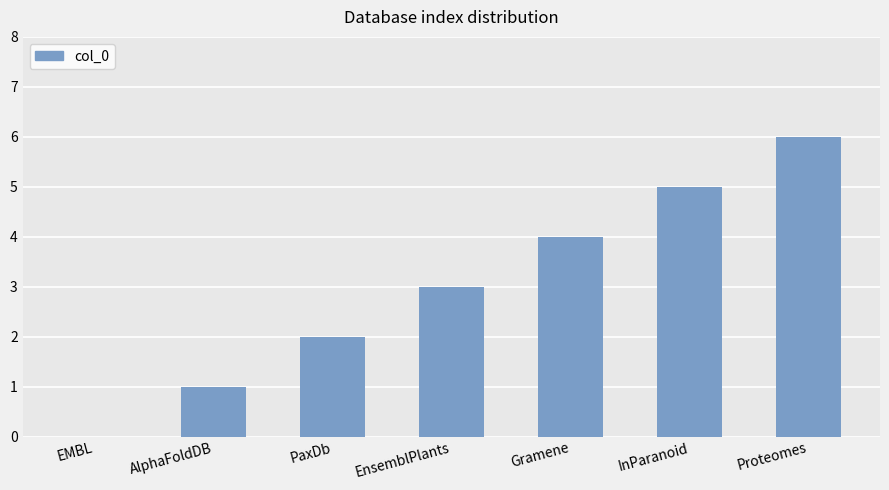

Count the values in the range 1 to 5.

5